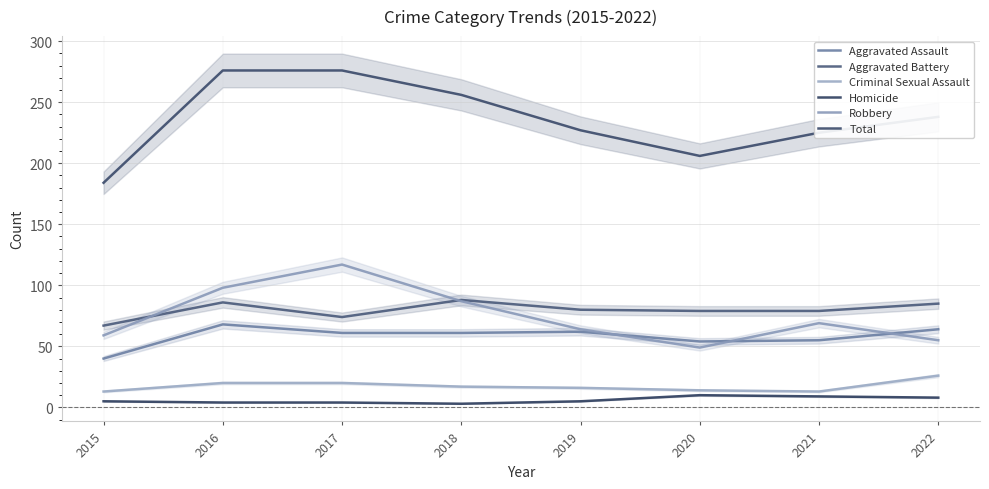

True or false: Criminal Sexual Assault and Total intersect in this chart.

False